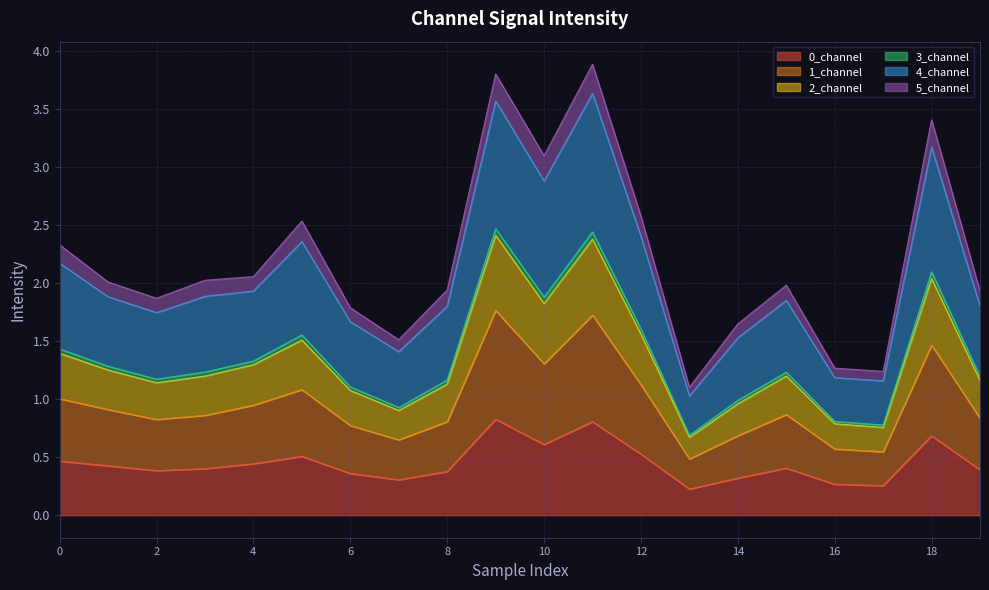

What is the maximum value for 0_channel?

0.8